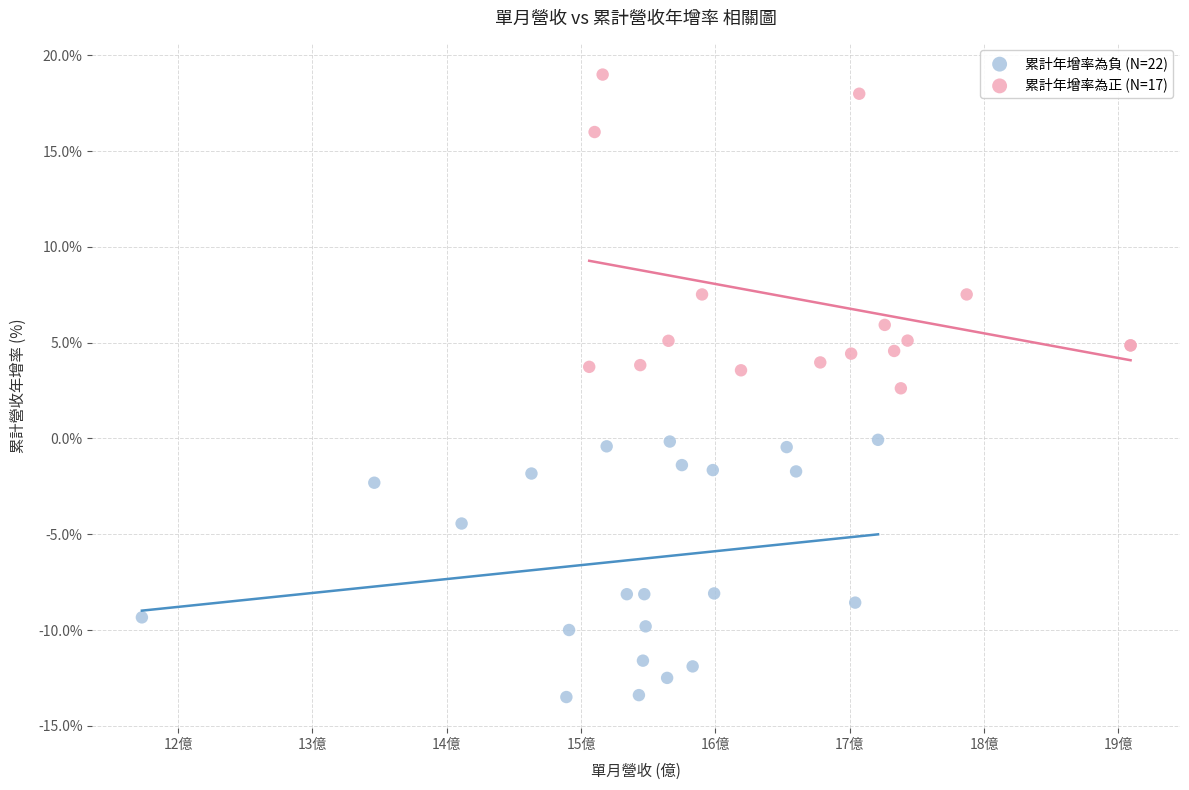

Which series has the widest spread of Y values?

累計年增率為正 (N=17)